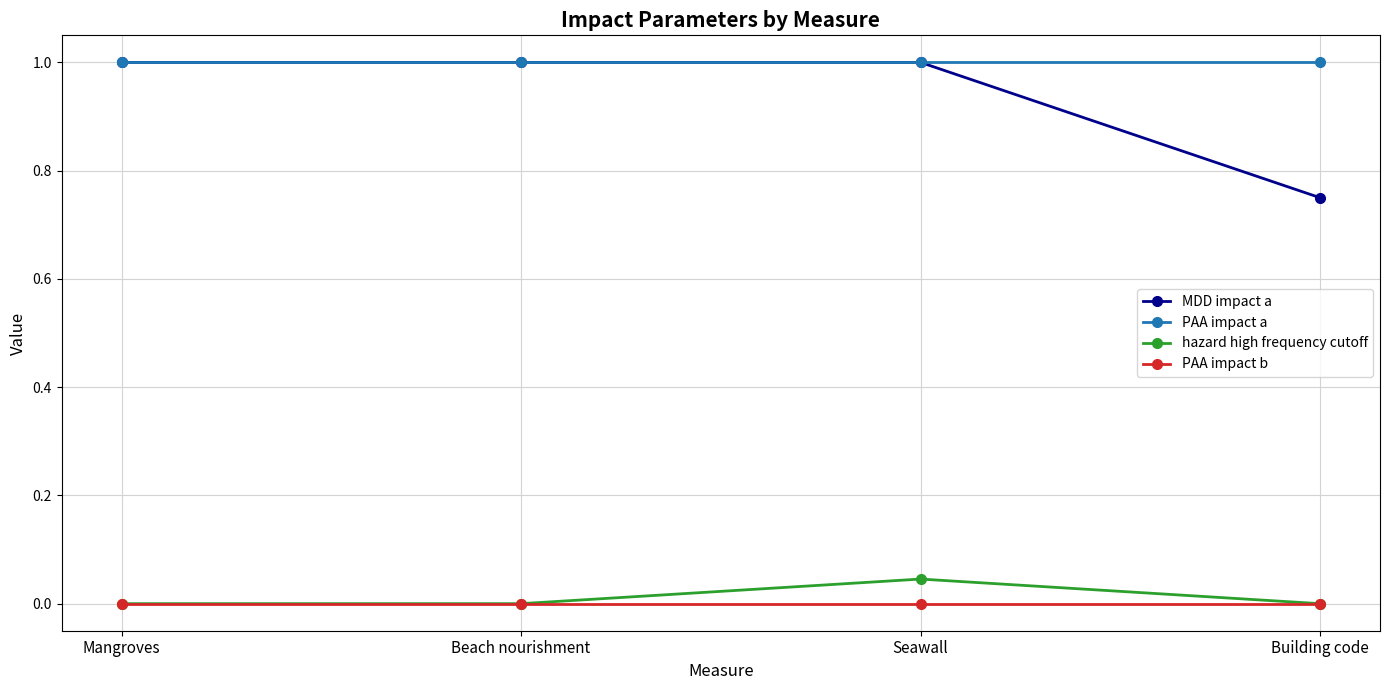

The value of hazard high frequency cutoff at Building code is 0.0. True or false?

True